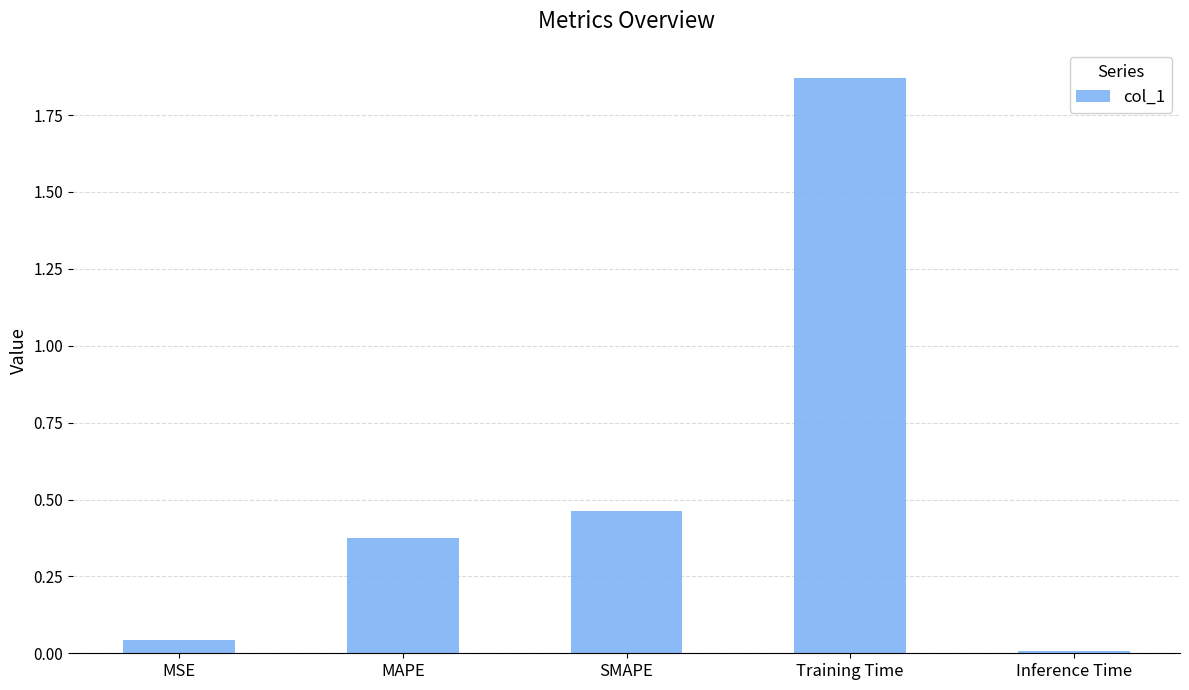

The chart shows a value of 0.0 at Inference Time. True or false?

True